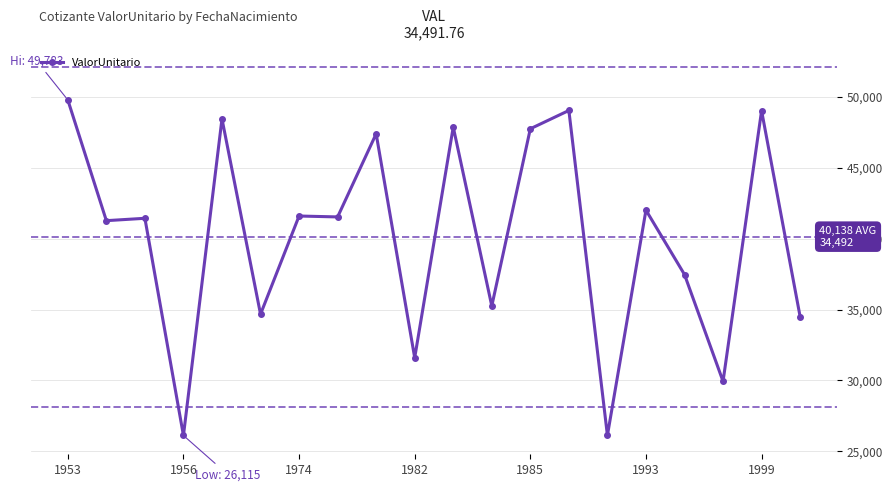

What is the sum of all values?

802767.0